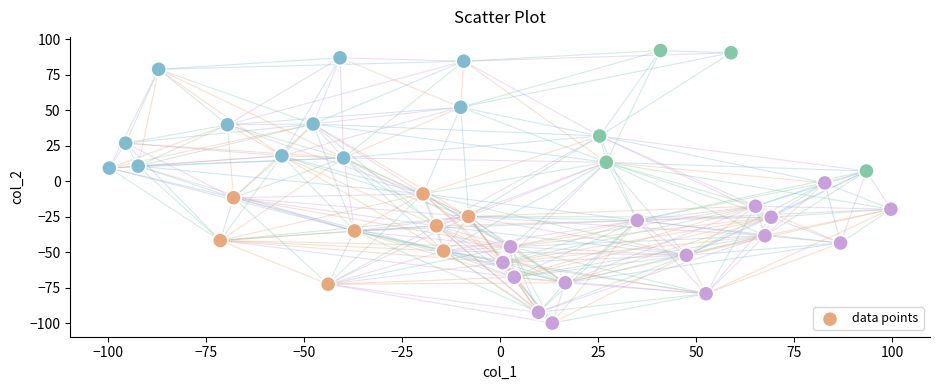

What is the range of X values (max minus min)?

199.2